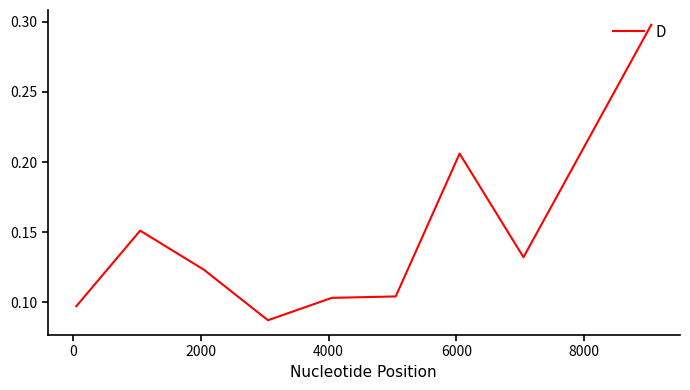

What is the greatest value displayed?

0.3